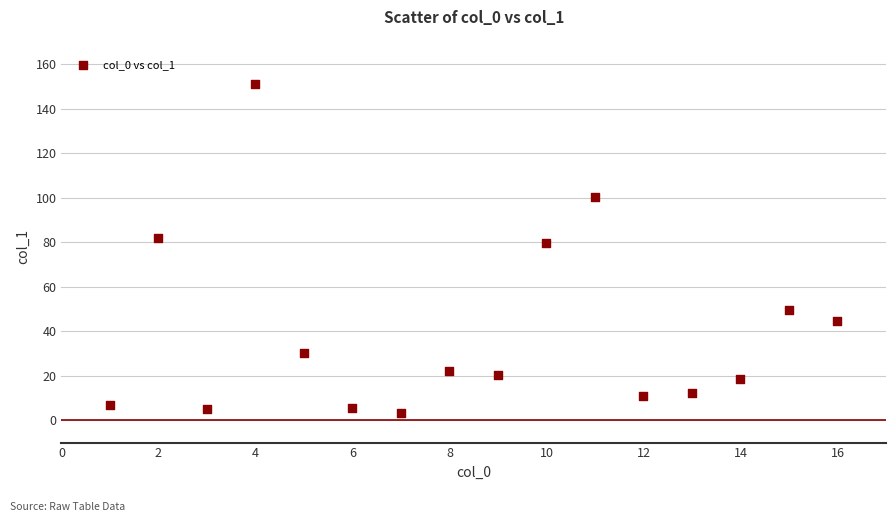

What Y value in the scatter plot is closest to 77?

79.9